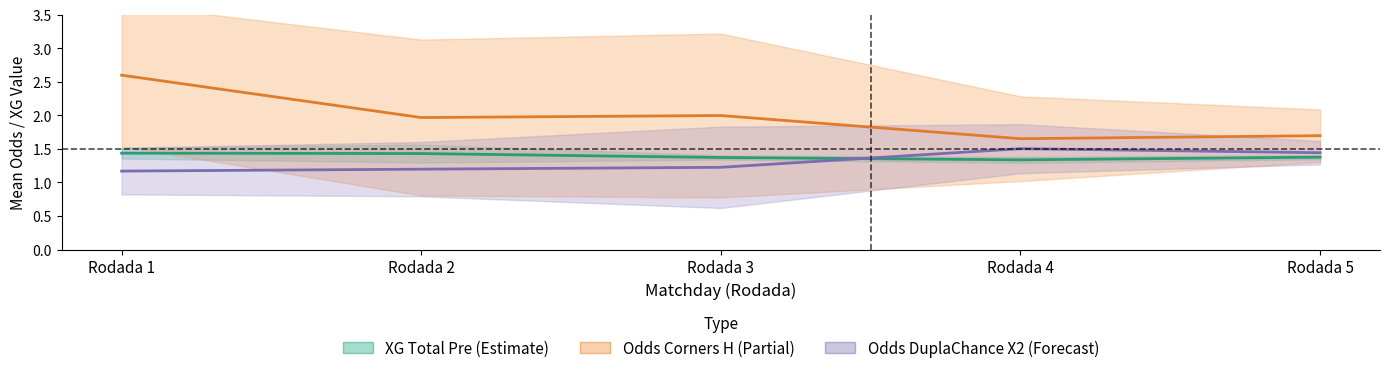

What is the sum of all Odds Corners H (Partial) values?

9.9